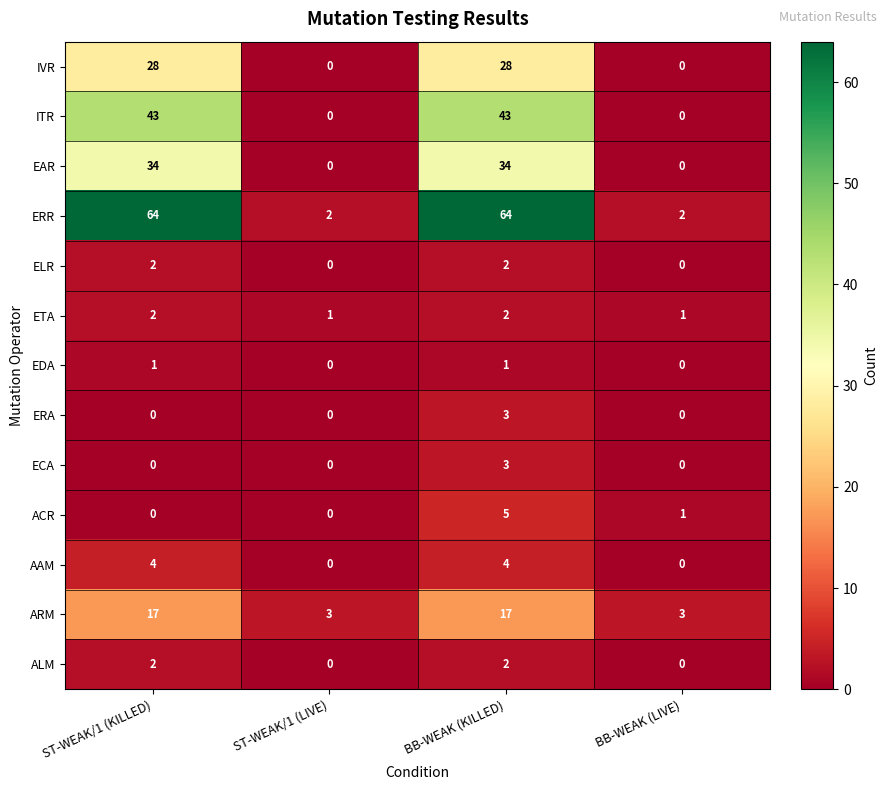

What is the difference between the second highest and minimum values in the EAR series?

34